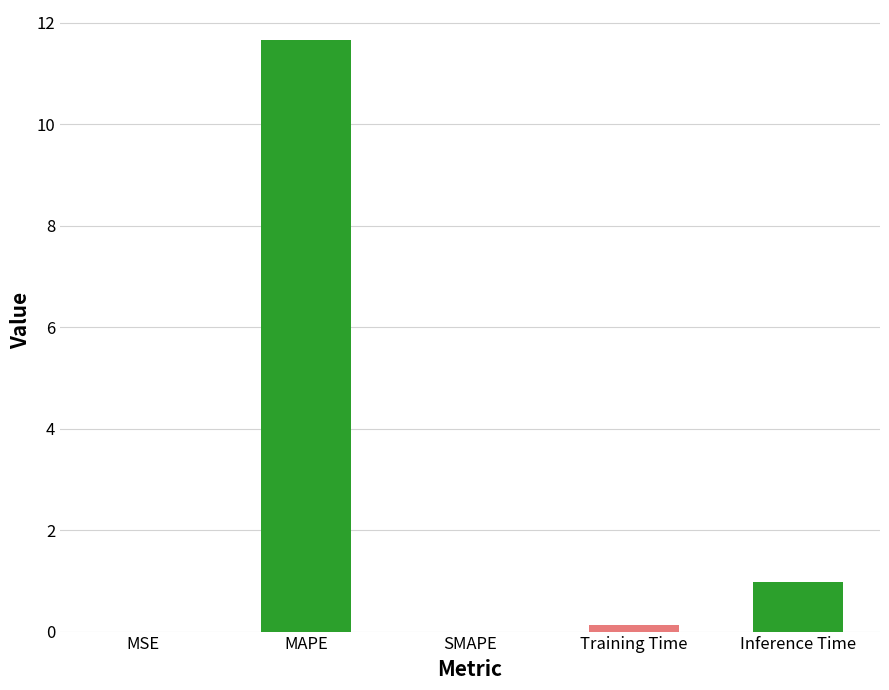

The chart shows a value of 1.0 at Inference Time. True or false?

True